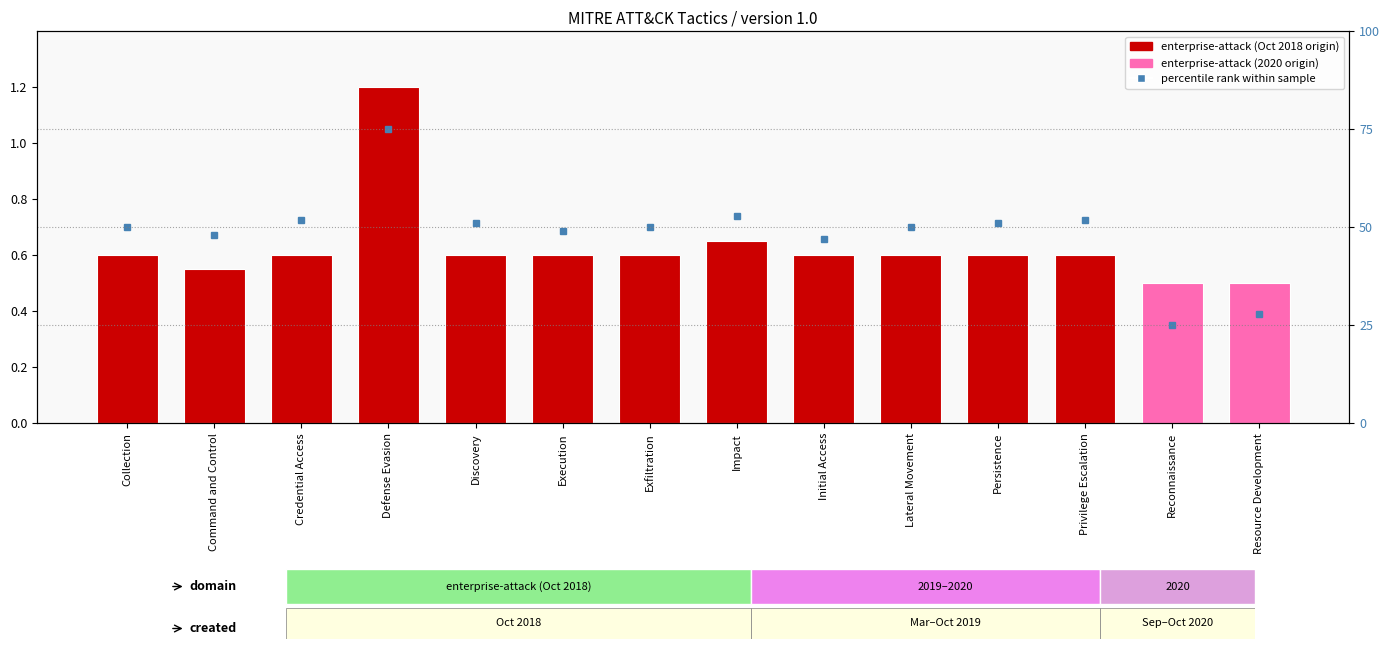

Rank the series at Credential Access from highest to lowest value.

percentile rank within sample, Tactic Count